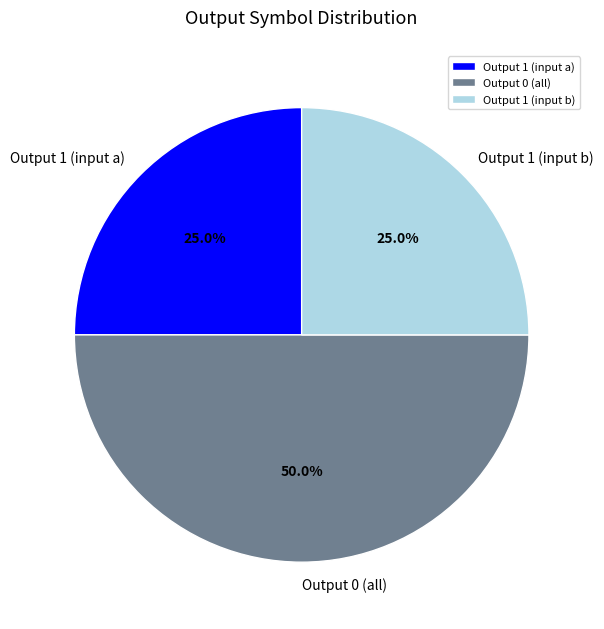

What is the largest slice in the pie chart?

Output 0 (all)